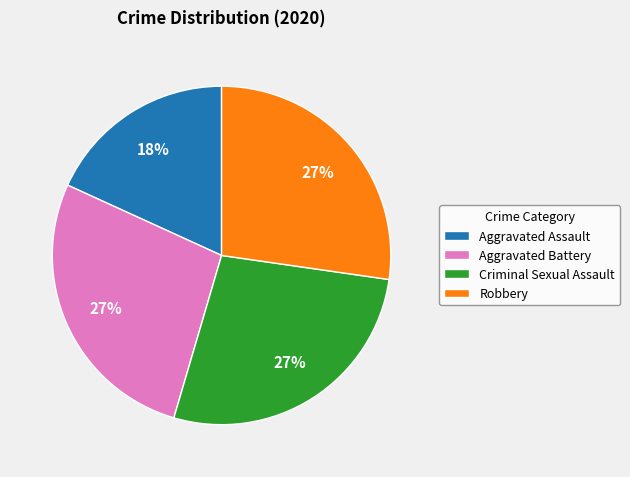

Approximately how many times larger is the value at Criminal Sexual Assault compared to Robbery?

1.0